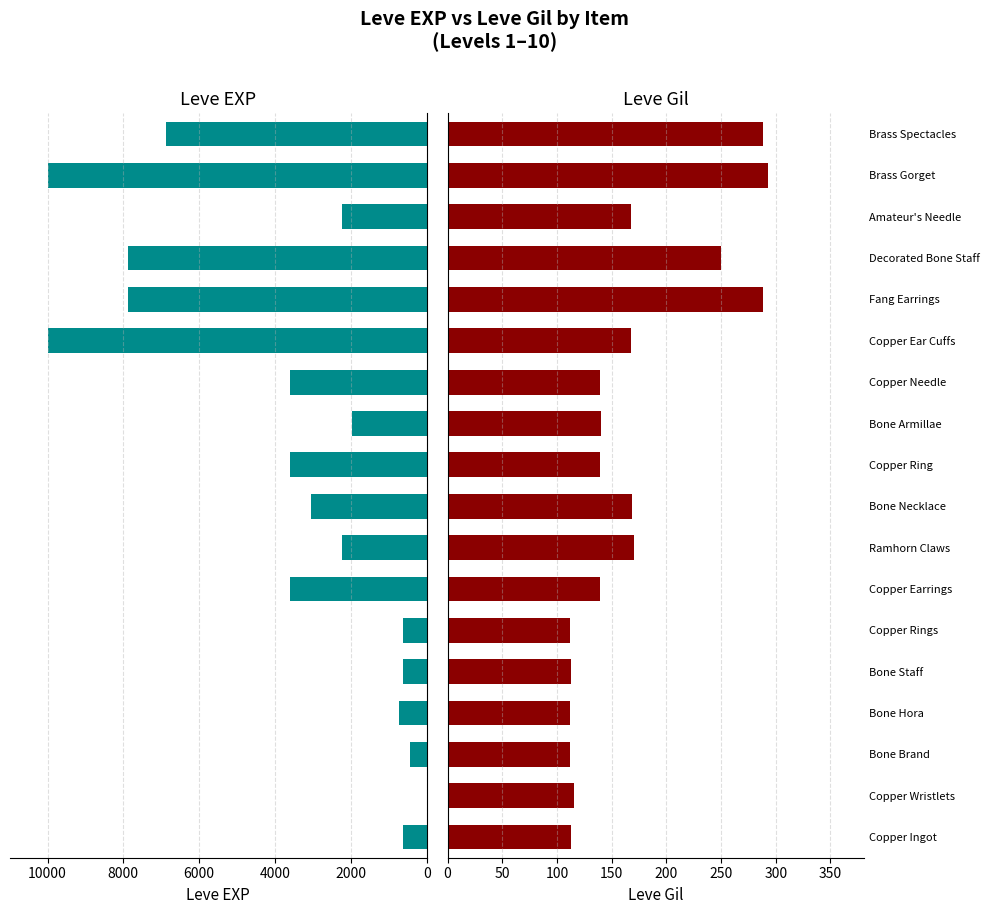

How many data points in Leve Gil are above 140?

8